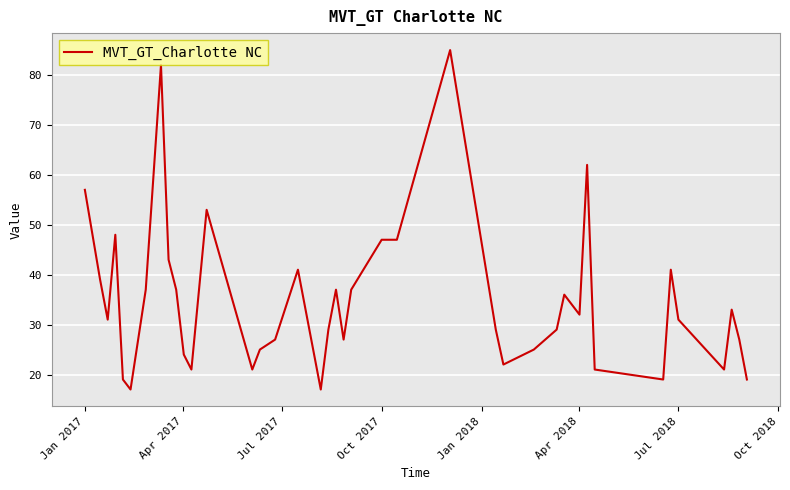

What is the minimum value shown in the chart?

17